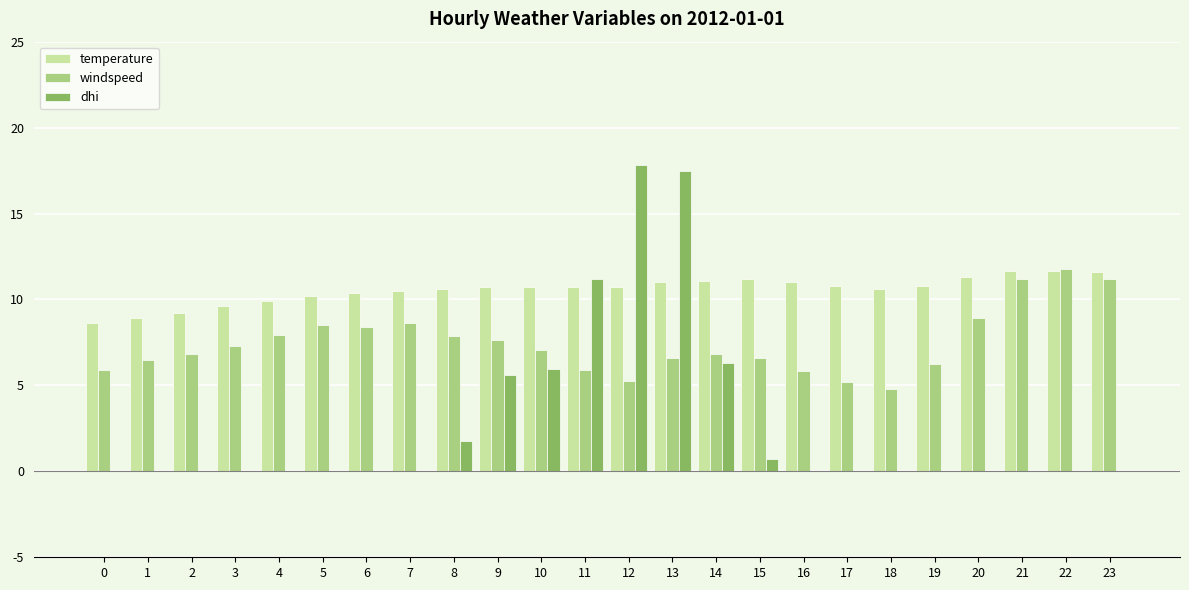

Which series has the largest total across all categories?

temperature